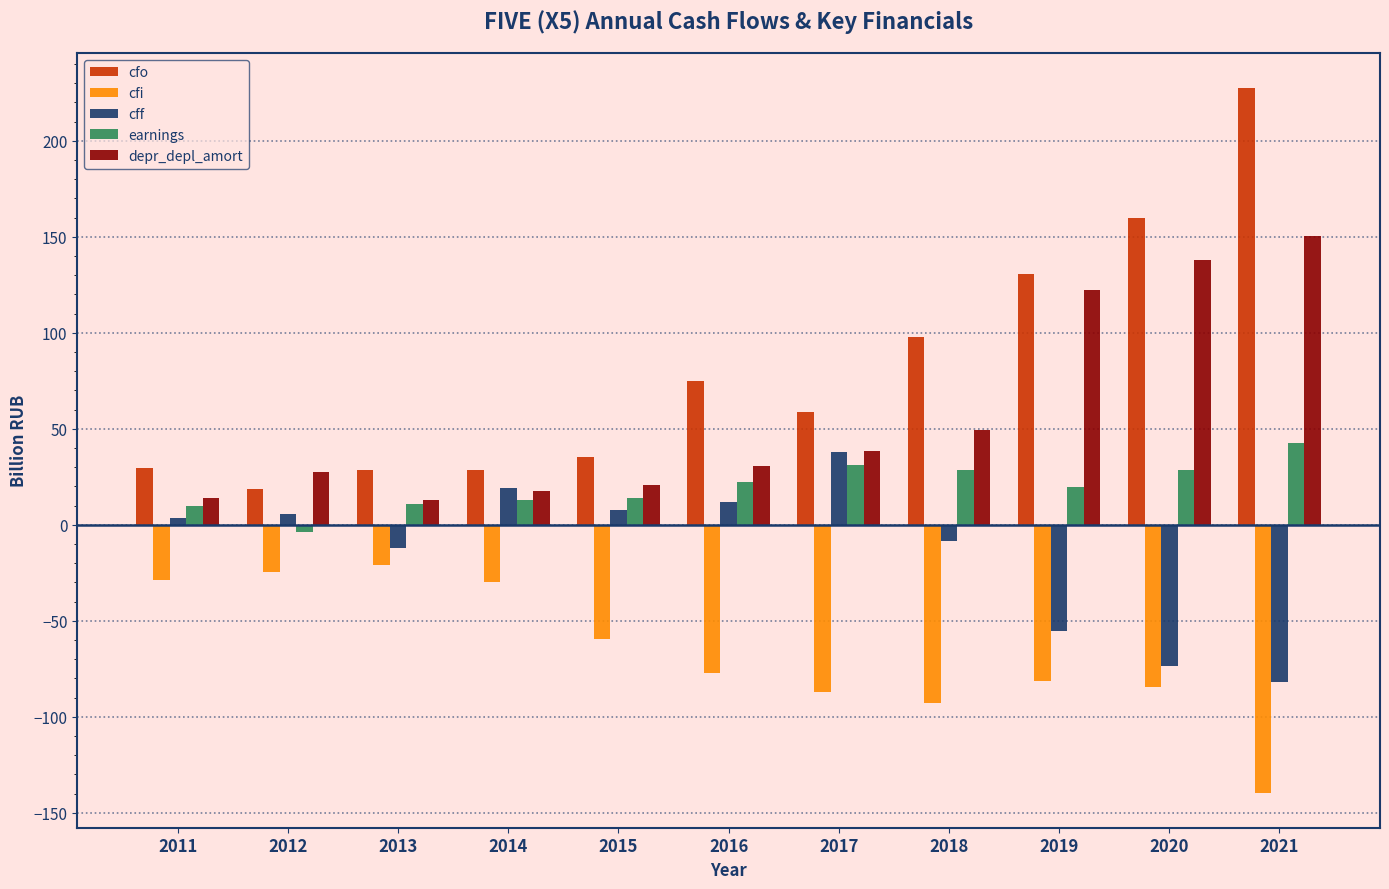

What is the minimum value for depr_depl_amort?

13.1